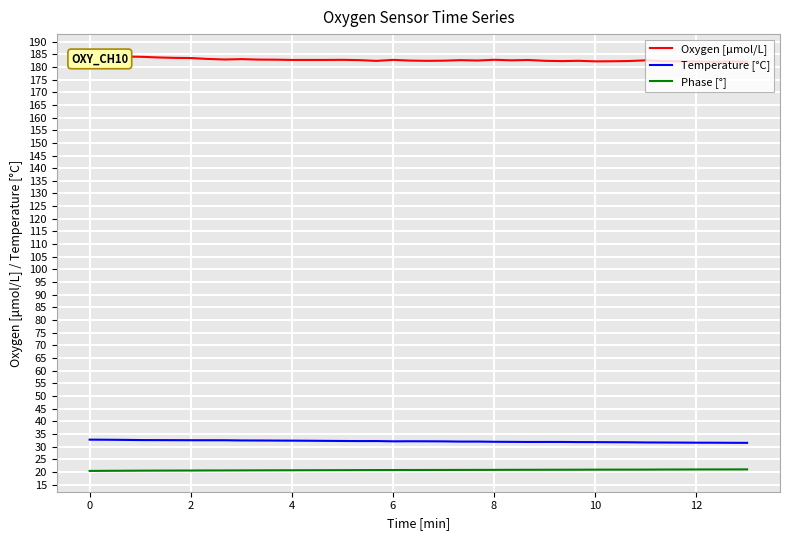

True or false: Phase [°] and Temperature [°C] cross at least once.

False